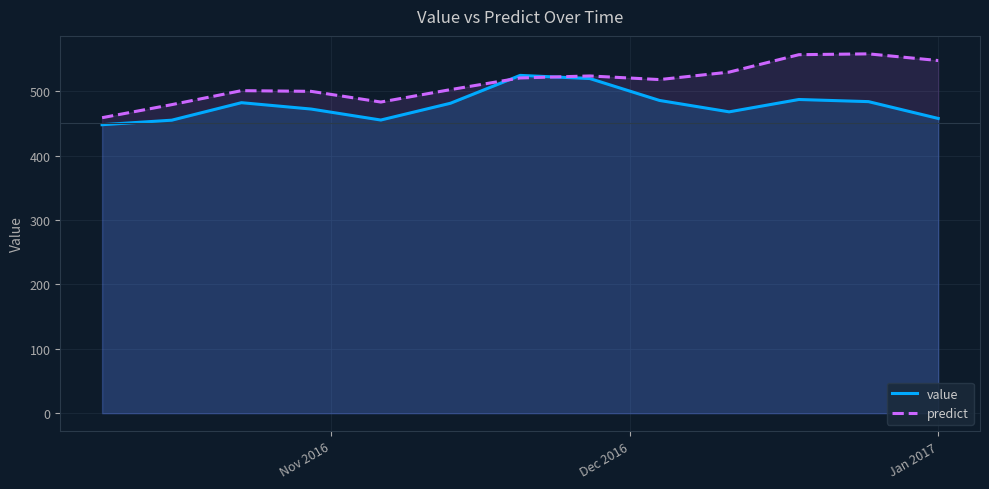

Which series has the largest total across all categories?

predict